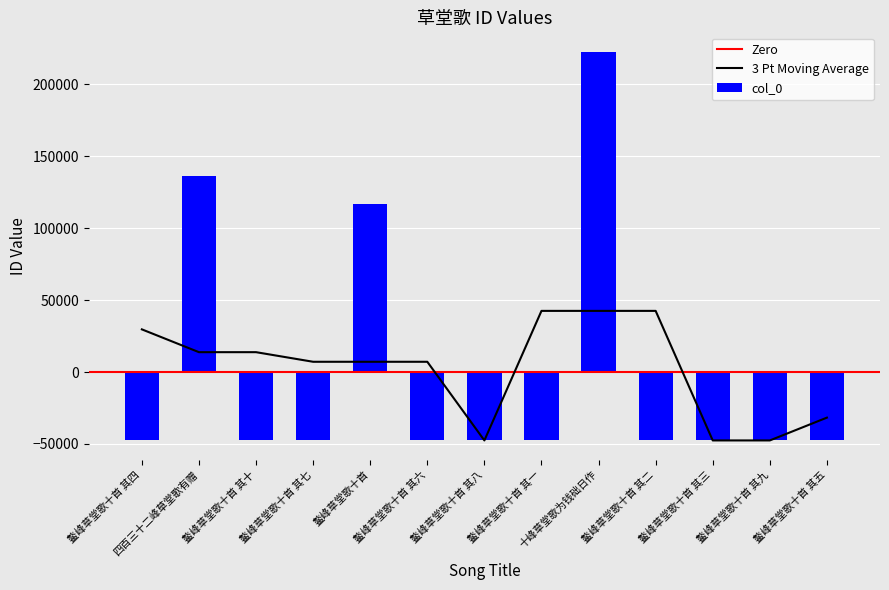

How many data points in col_0 are above -47575?

6